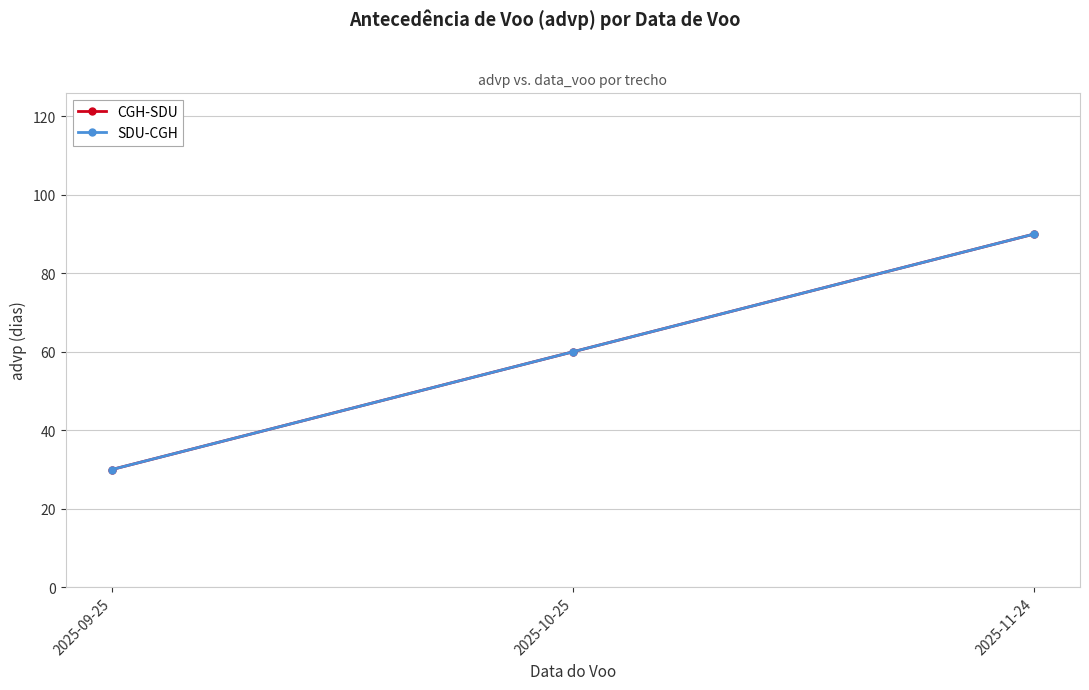

What is the average value of the SDU-CGH series?

60